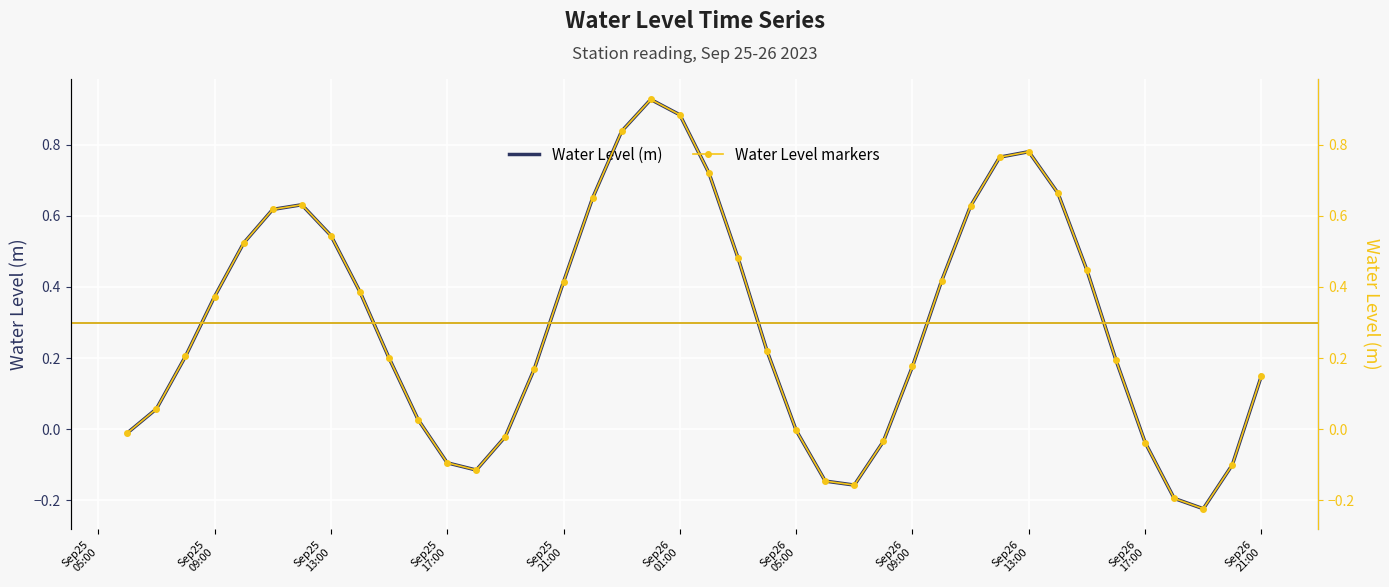

How many lines are shown in the chart?

2